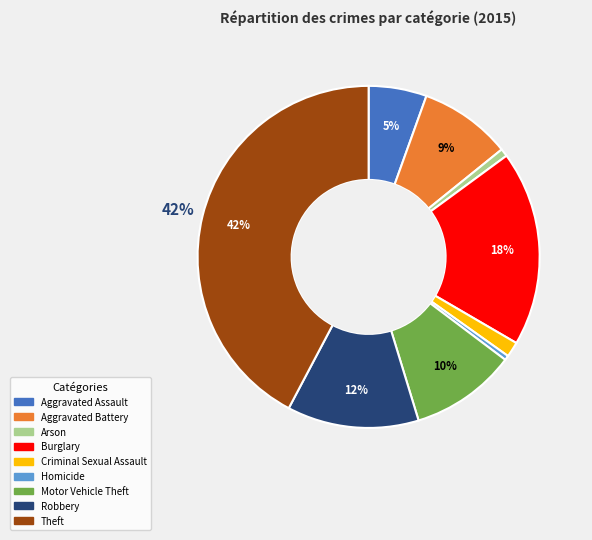

The Arson slice represents 11% of the pie. True or false?

False